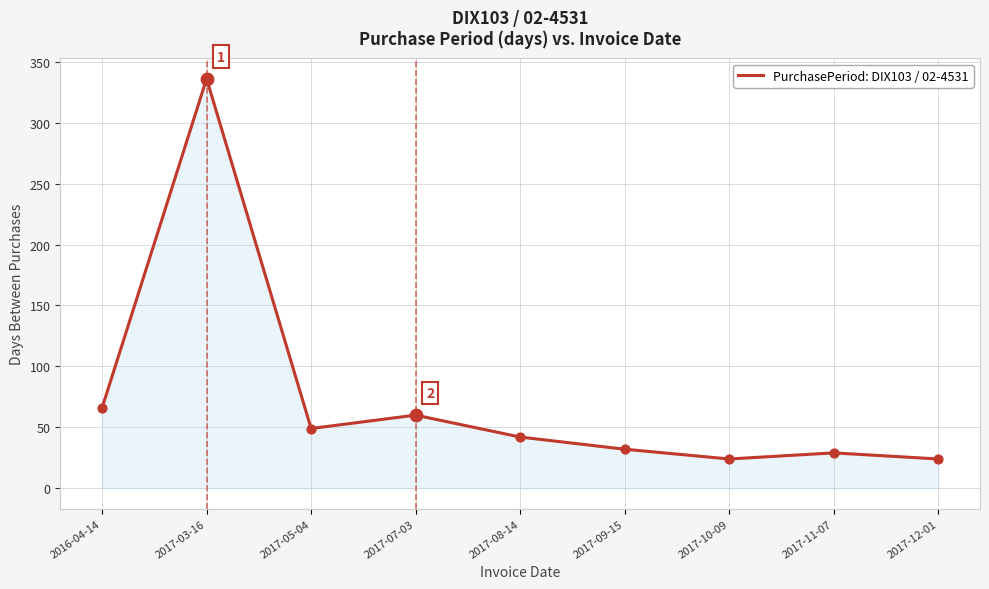

Approximately how many times larger is the value at 2017-09-15 compared to 2017-11-07?

1.1